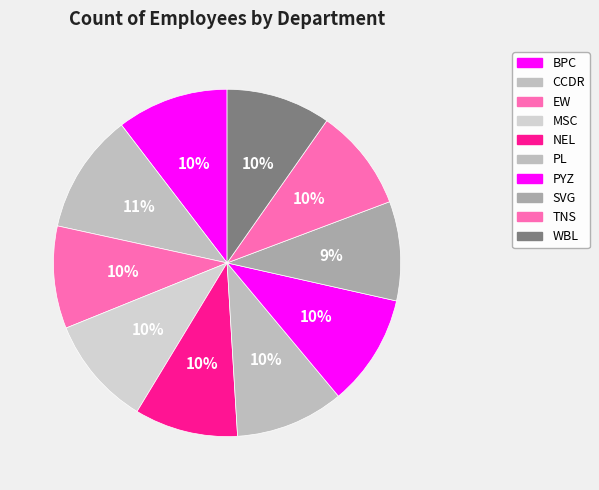

True or false: NEL accounts for 1% of the total.

False